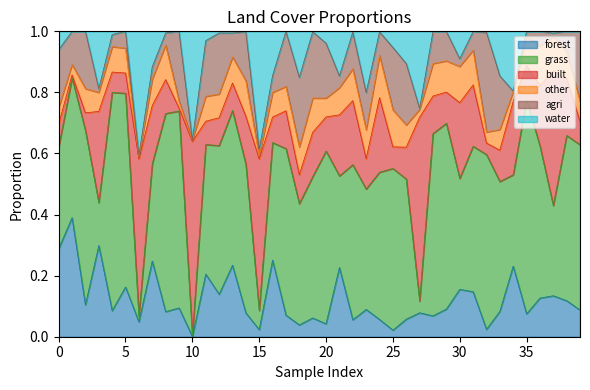

Is the value of water at 1 greater than the value of built at 13?

No